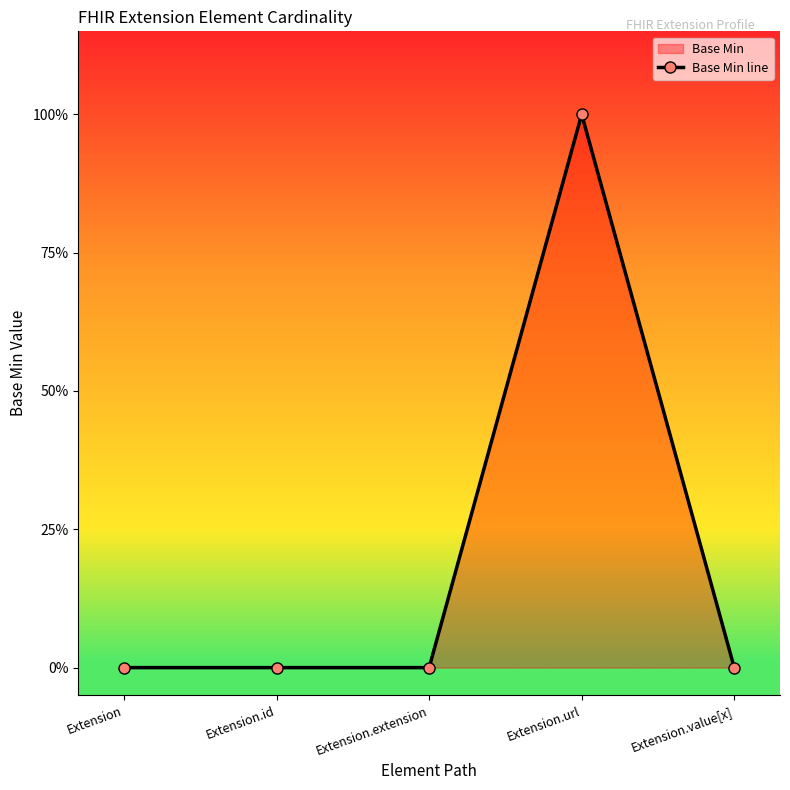

True or false: there are more than 2 points higher than both neighbors.

False